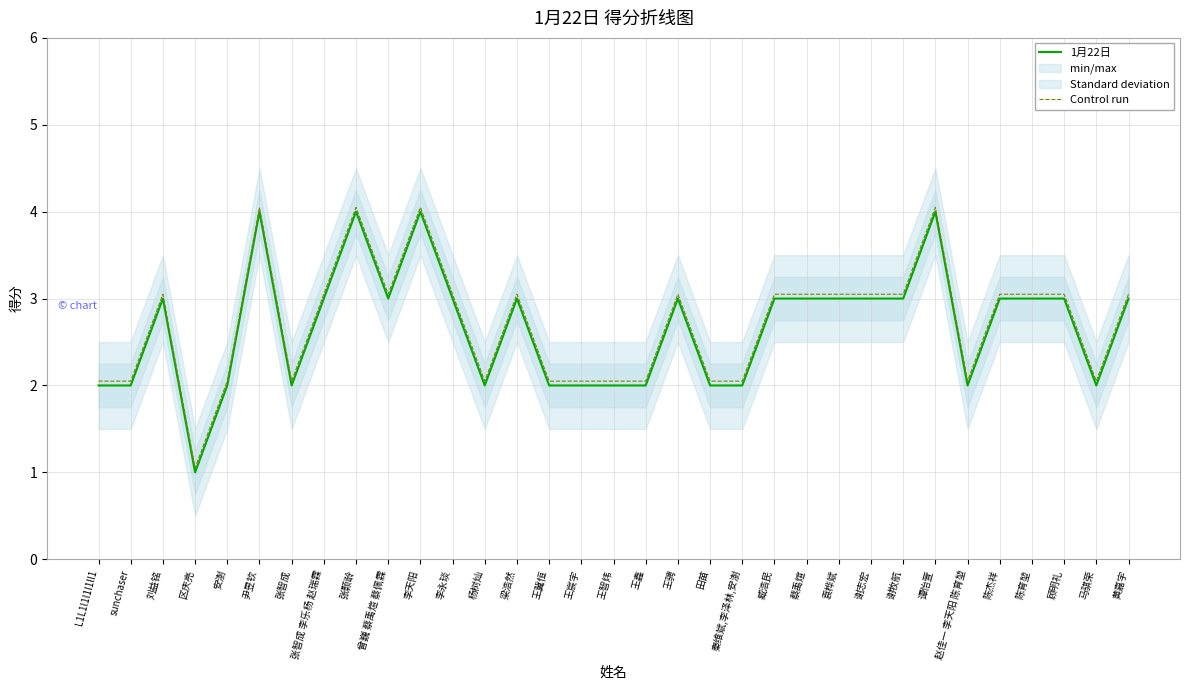

True or false: Control run has a value of 1.0 at 尹昱钦.

False